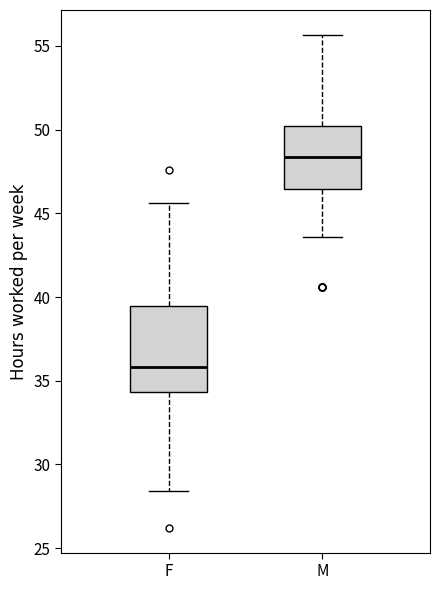

Which box has the lowest median line?

F